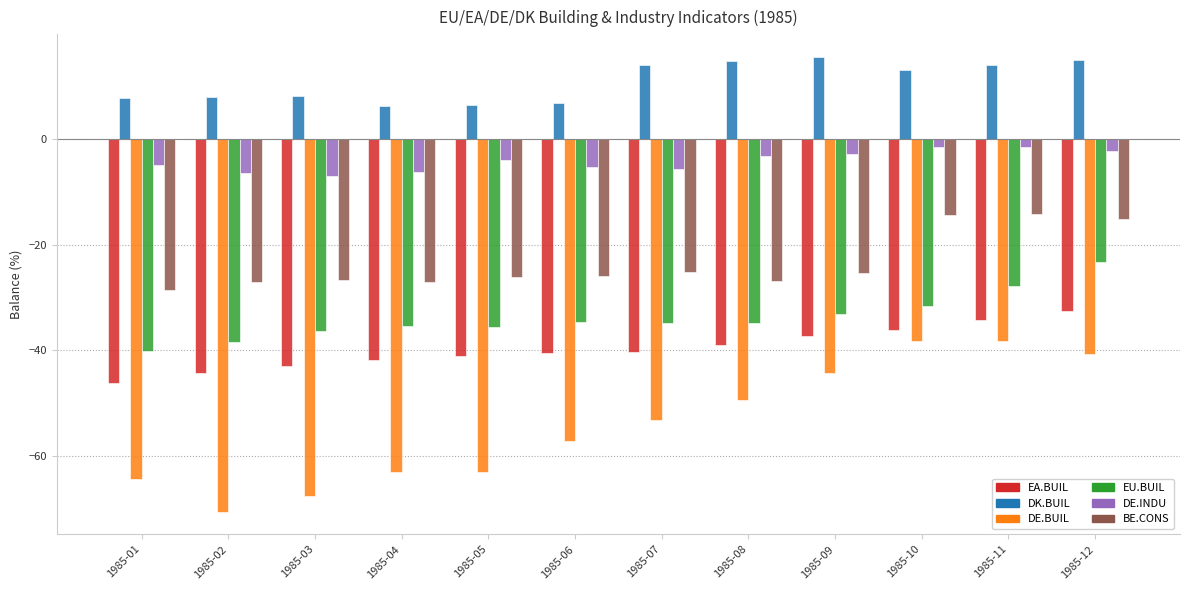

What is the minimum value shown in the chart?

-70.6